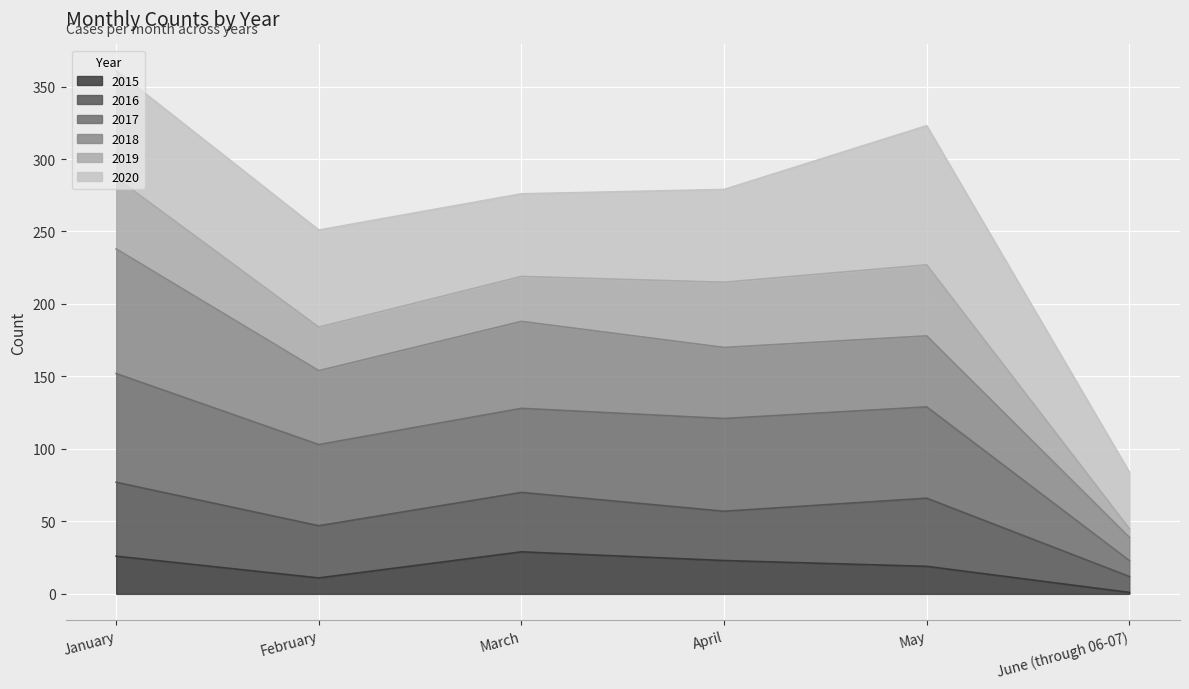

How many interior local valleys does the 2017 series have?

2